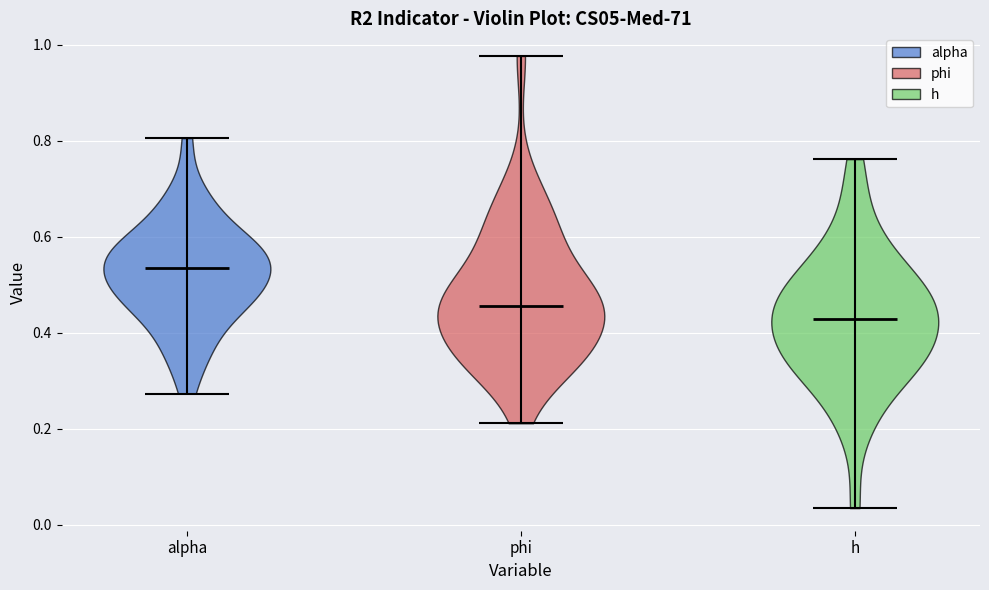

Reading left to right, read every violin against the y-axis: where its median line is, and the lowest and highest points it reaches. The values are not printed on the chart, so give them approximately, as read against the axis.

alpha: median line 0.54, lowest point 0.28, highest point 0.80
phi: median line 0.46, lowest point 0.22, highest point 0.98
h: median line 0.42, lowest point 0.04, highest point 0.76